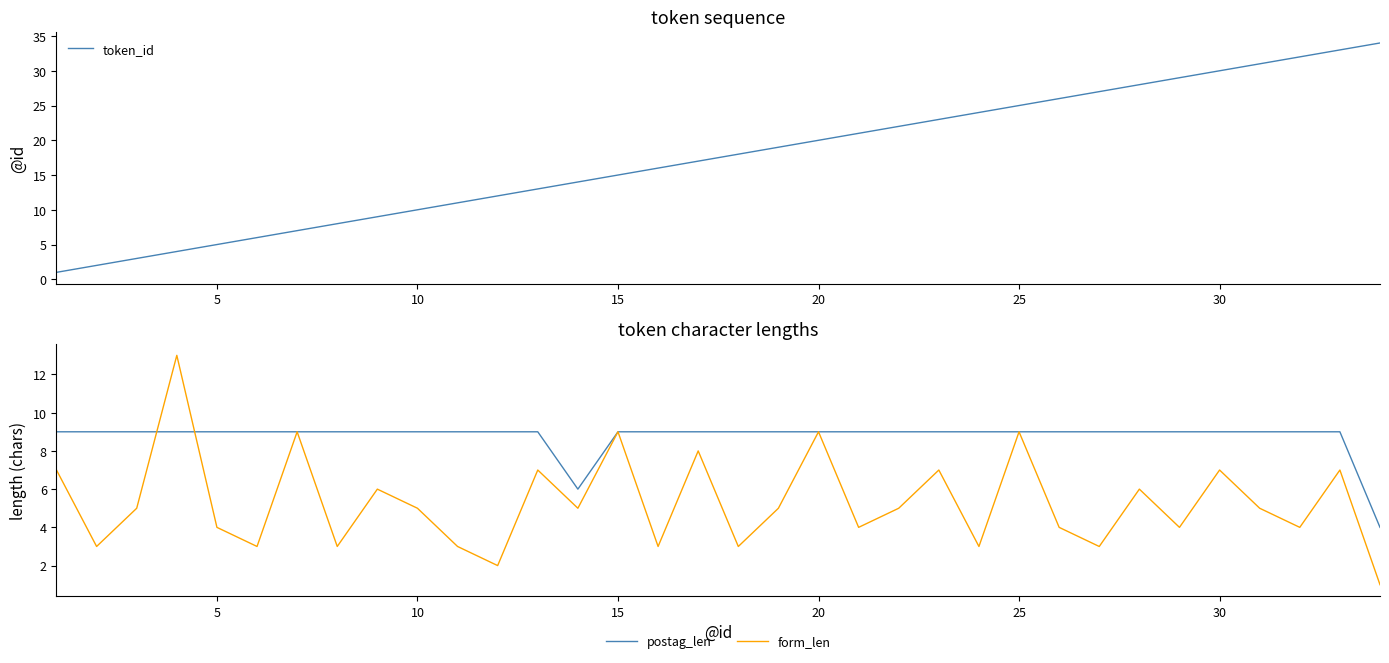

List the series in order of their overall mean, highest first.

token_id, postag_len, form_len